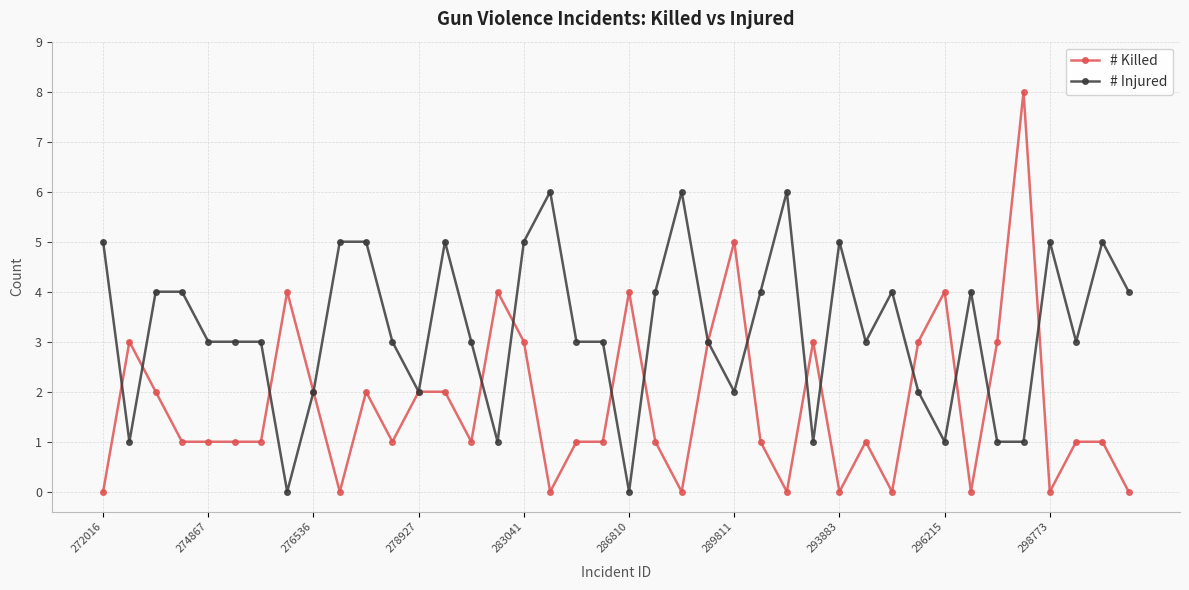

Count the number of categories in the chart.

40